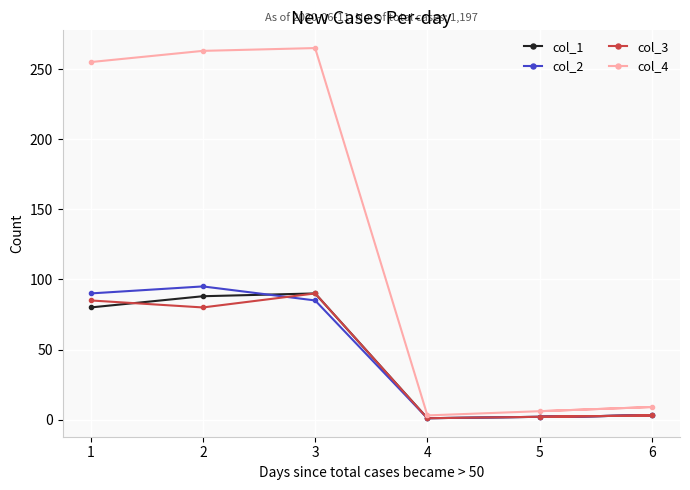

At how many categories does at least one series exceed 89?

3